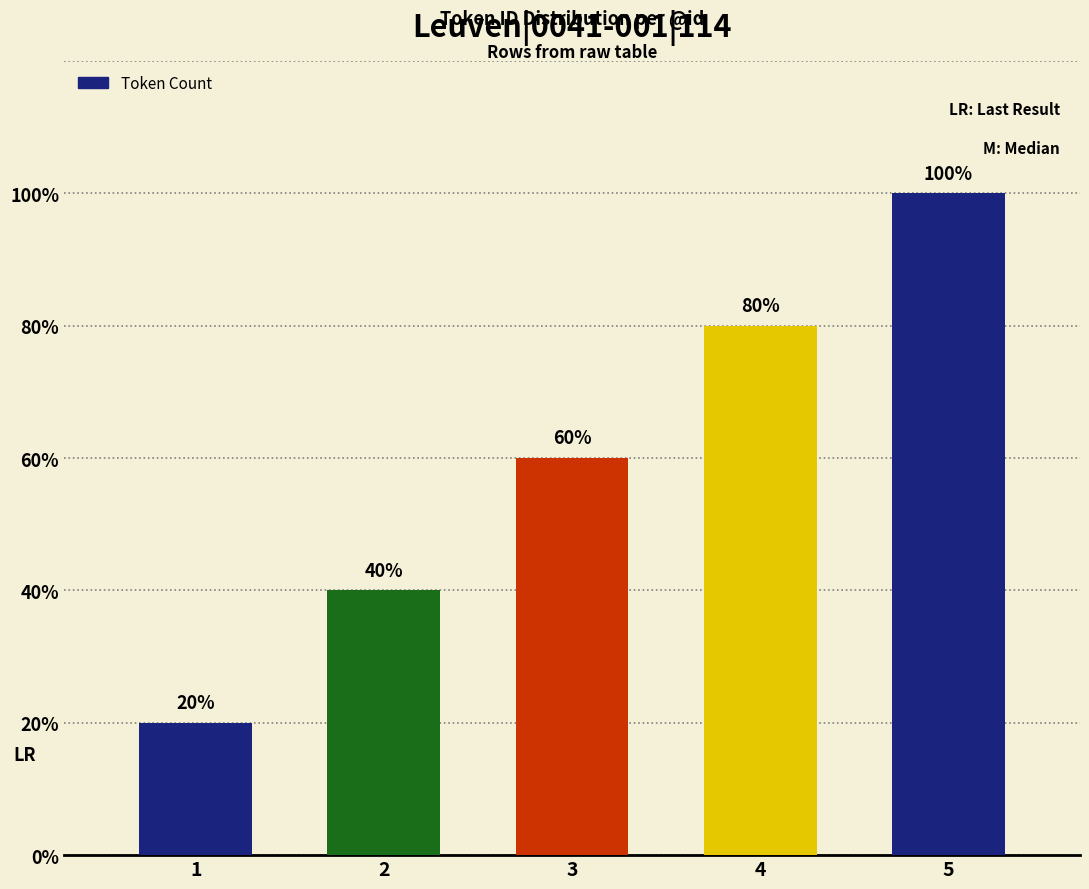

Are the bars horizontal?

No